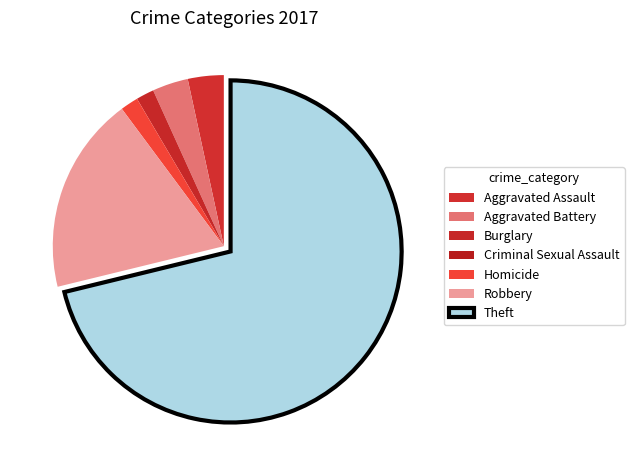

To the nearest percent, what is the difference between the Aggravated Battery and Robbery slice percentages?

15%